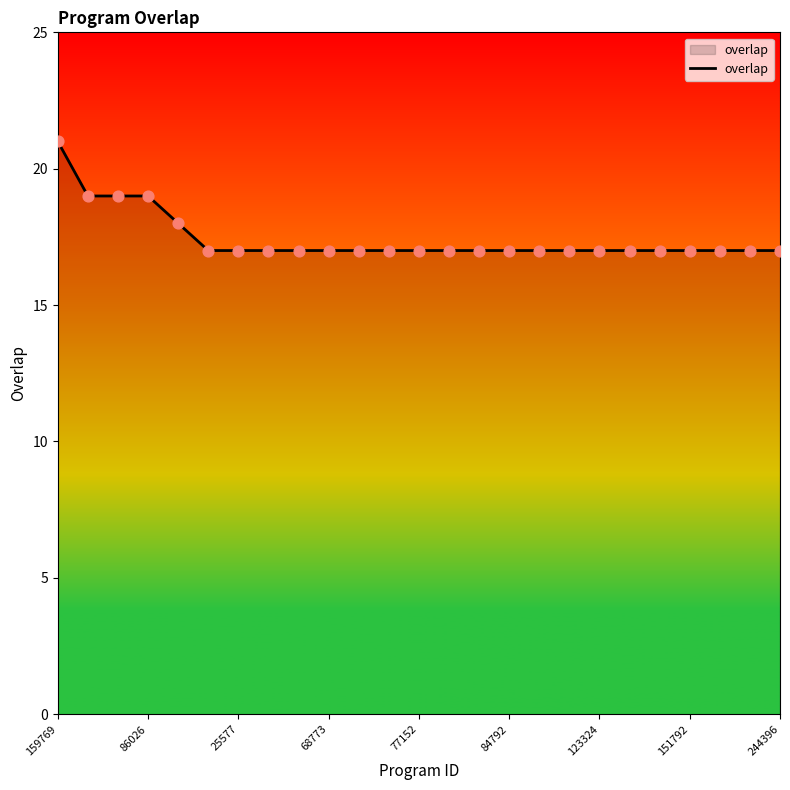

What is the smallest value displayed?

17